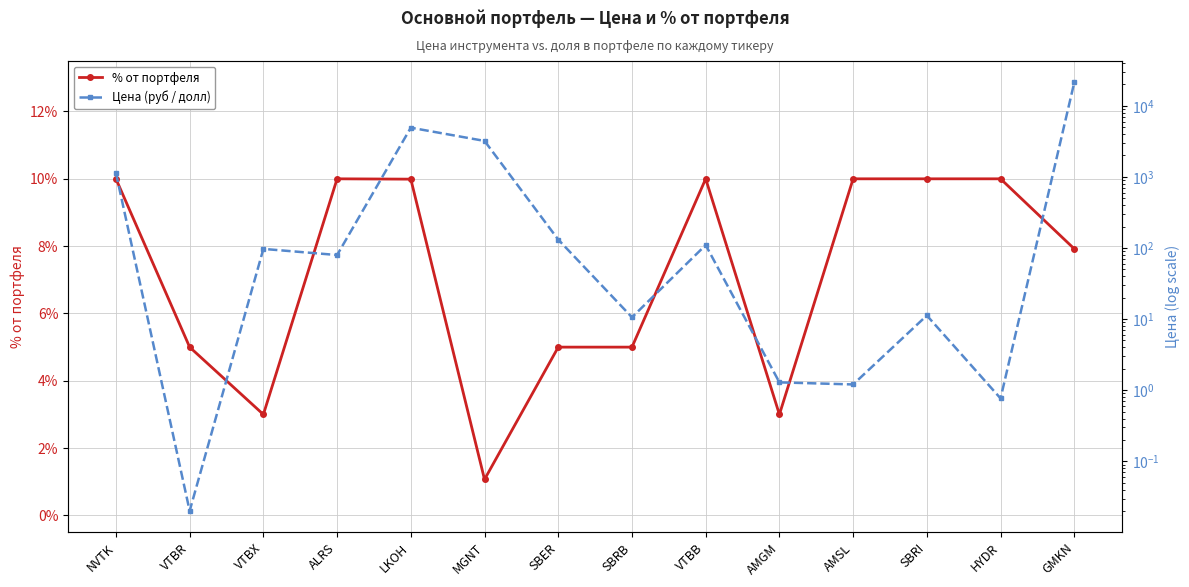

What is the value of the % от портфеля point at the 3rd from the left?

3.0